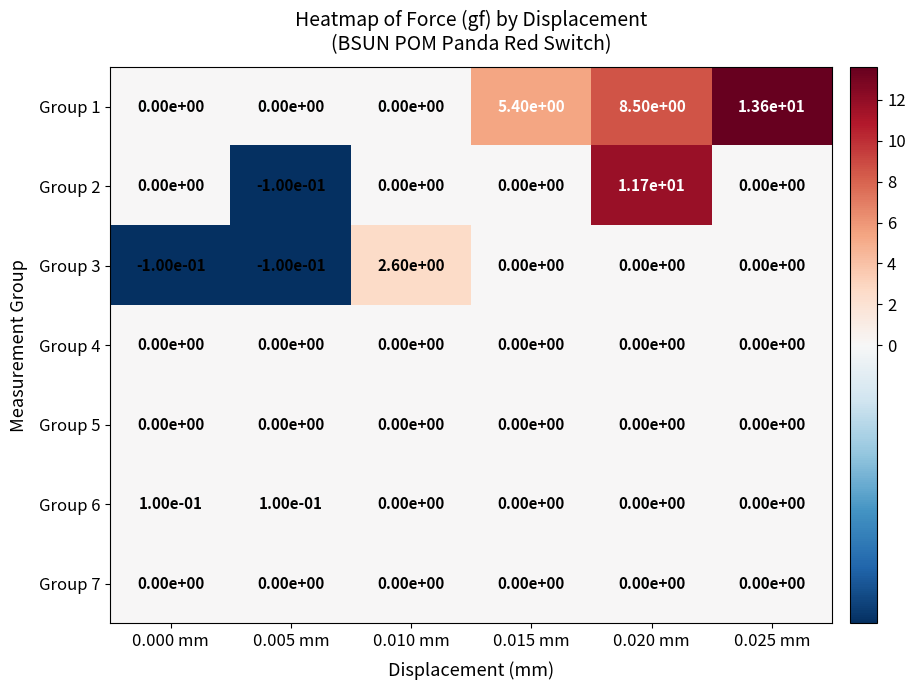

At which category is the sum across all series the highest?

0.020 mm